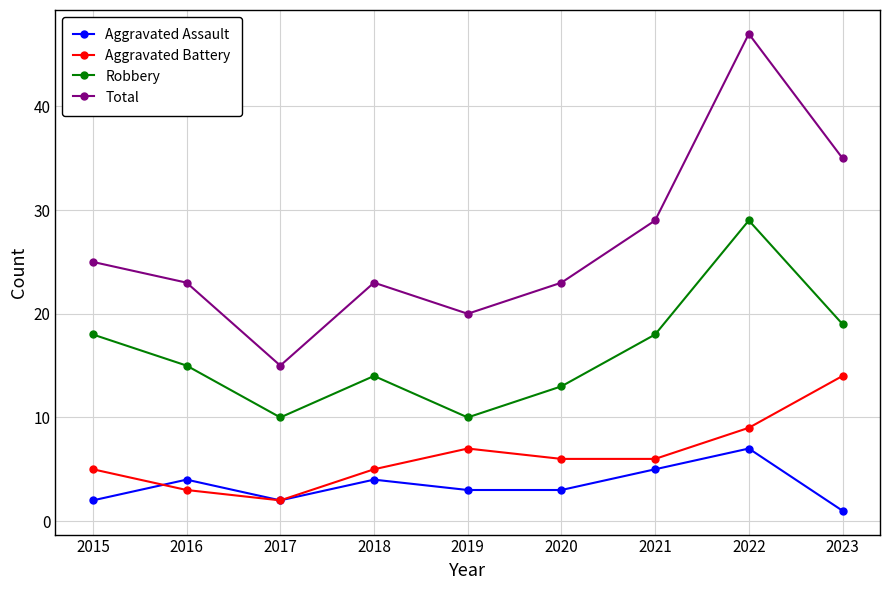

Where is the first local minimum for Aggravated Battery?

2017